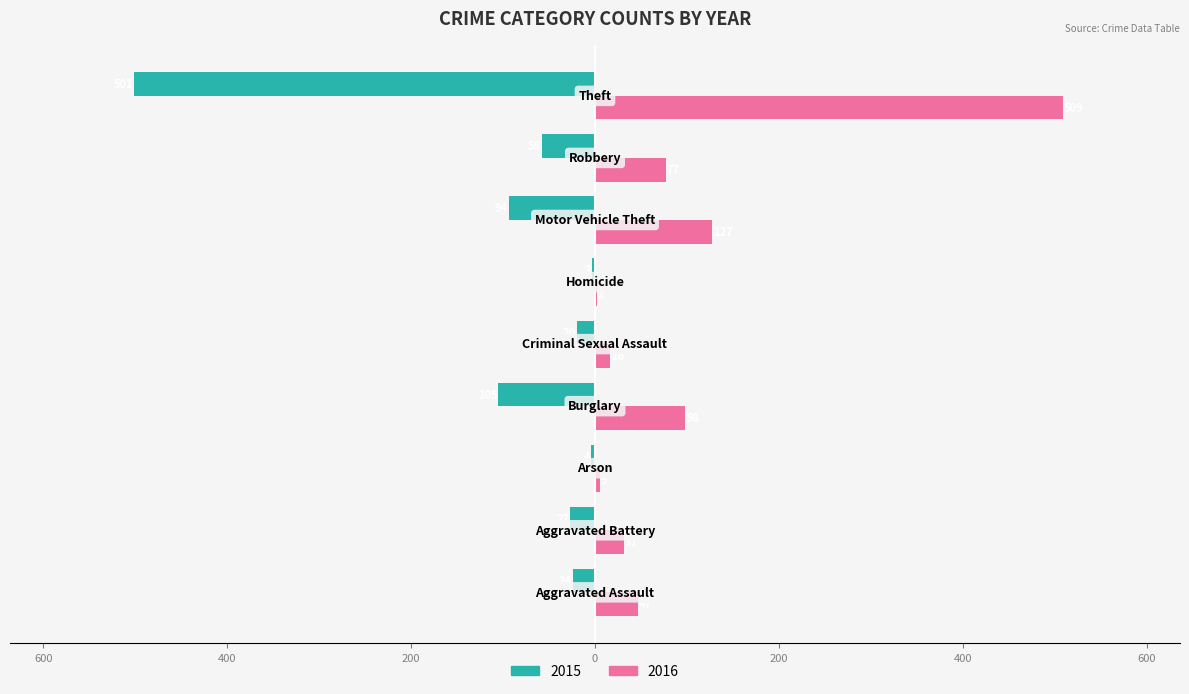

What are all the series names shown in the legend?

2015, 2016